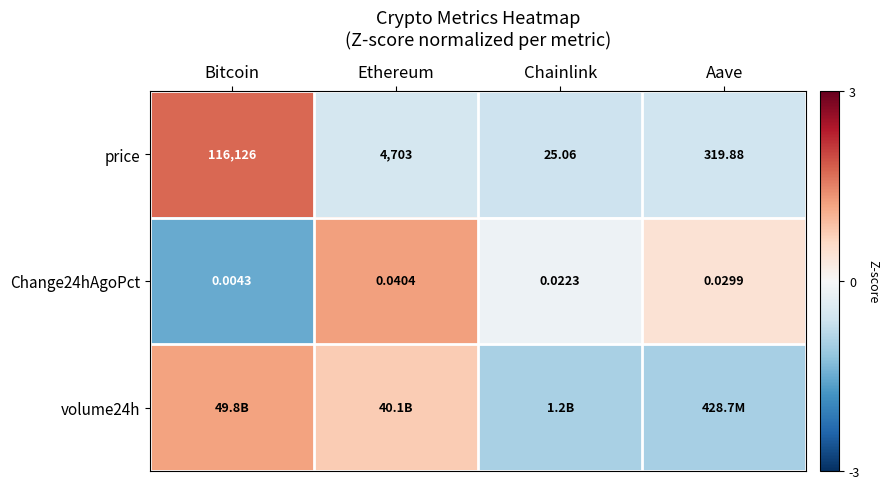

Which has a higher value, Ethereum or Bitcoin?

Bitcoin